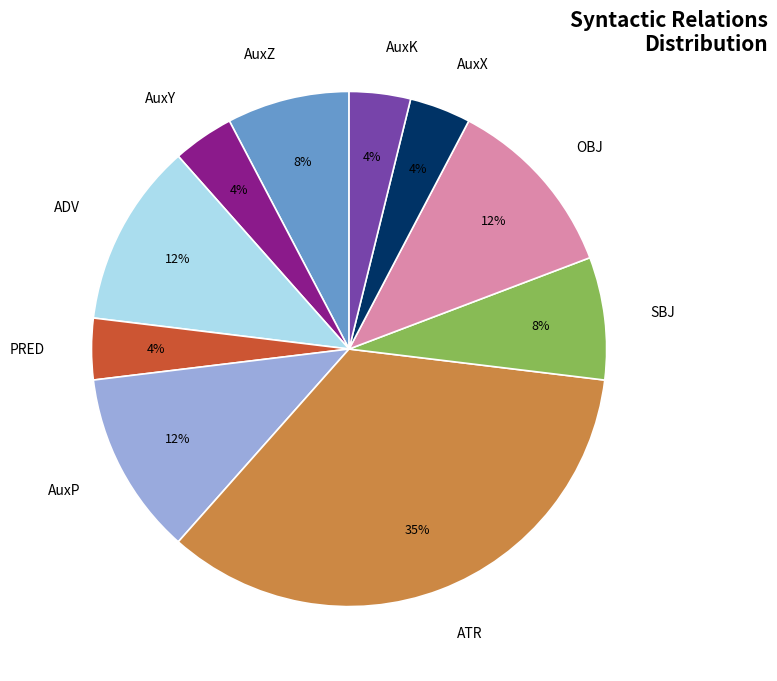

Does AuxY account for over 50% of the chart?

No